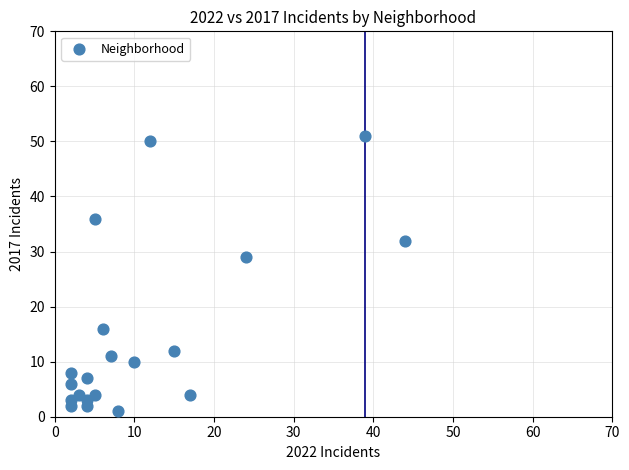

What Y value in the scatter plot is closest to 26?

29